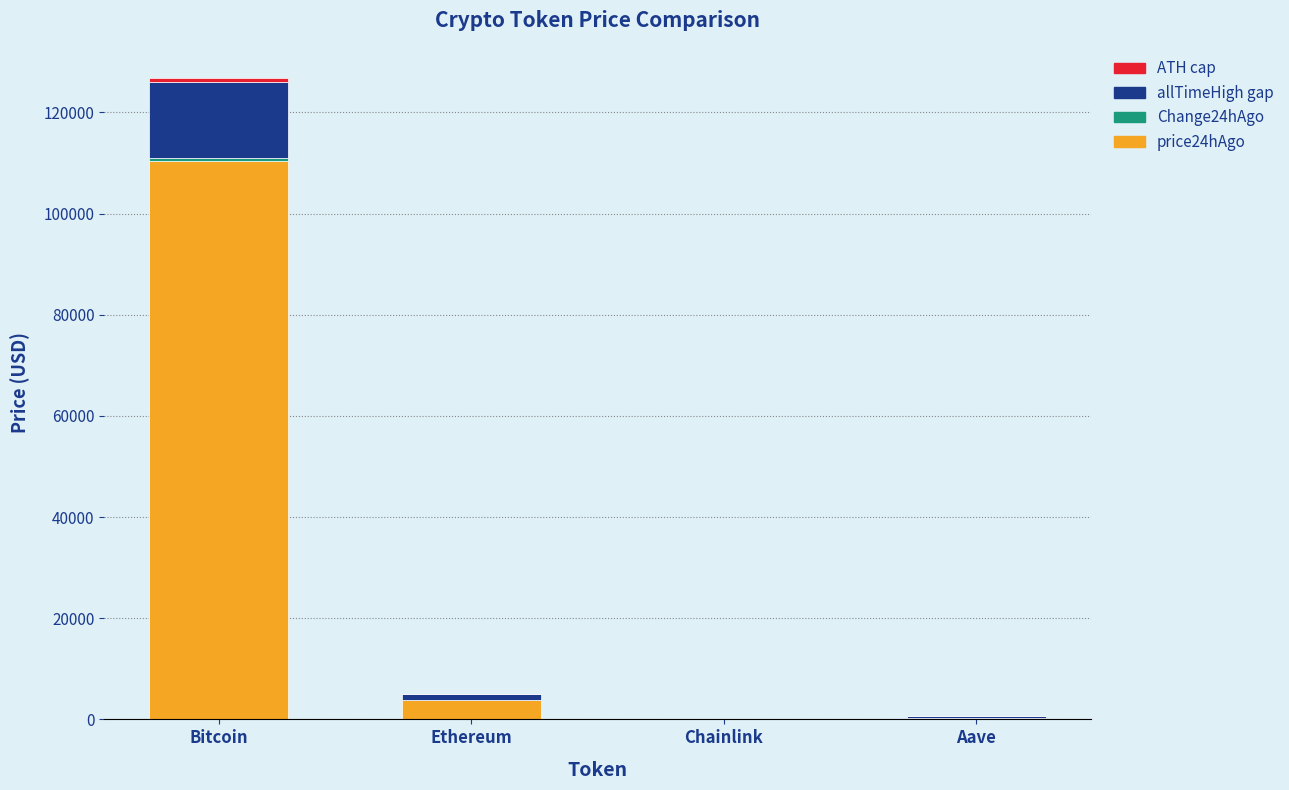

The value of price24hAgo at Bitcoin is 155025.5. True or false?

False